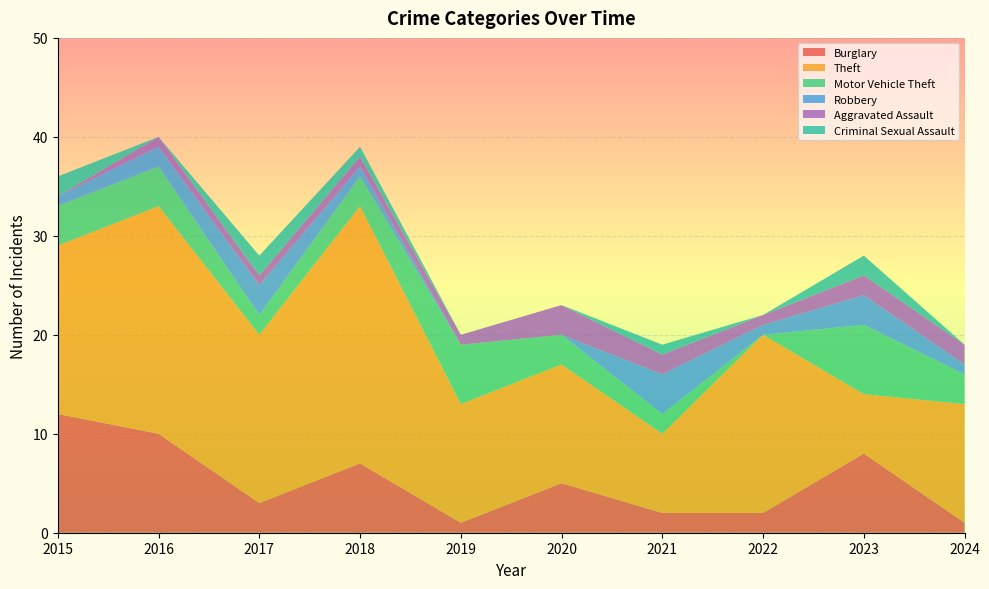

Reading right to left, list all the values displayed in this chart.

Burglary: 2024=1	2023=8	2022=2	2021=2	2020=5	2019=1	2018=7	2017=3	2016=10	2015=12
Theft: 2024=12	2023=6	2022=18	2021=8	2020=12	2019=12	2018=26	2017=17	2016=23	2015=17
Motor Vehicle Theft: 2024=3	2023=7	2022=0	2021=2	2020=3	2019=6	2018=3	2017=2	2016=4	2015=4
Robbery: 2024=1	2023=3	2022=1	2021=4	2020=0	2019=0	2018=1	2017=3	2016=2	2015=1
Aggravated Assault: 2024=2	2023=2	2022=1	2021=2	2020=3	2019=1	2018=1	2017=1	2016=1	2015=0
Criminal Sexual Assault: 2024=0	2023=2	2022=0	2021=1	2020=0	2019=0	2018=1	2017=2	2016=0	2015=2